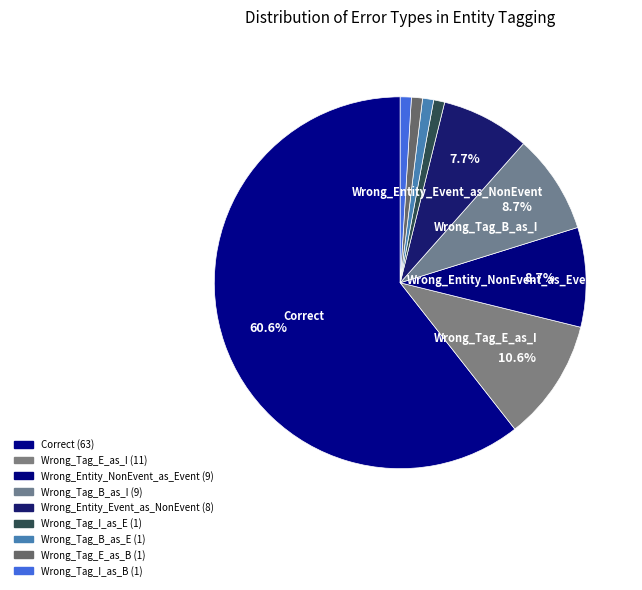

How many segments does this pie chart have?

9